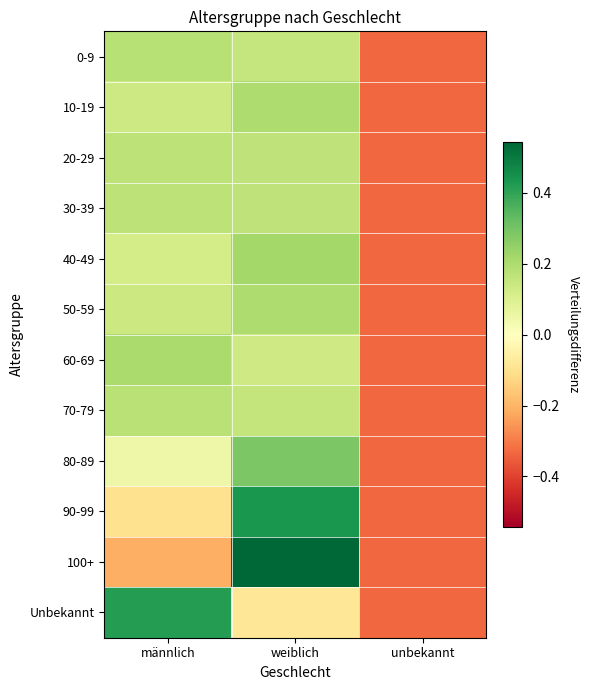

How many distinct data groups are displayed?

12